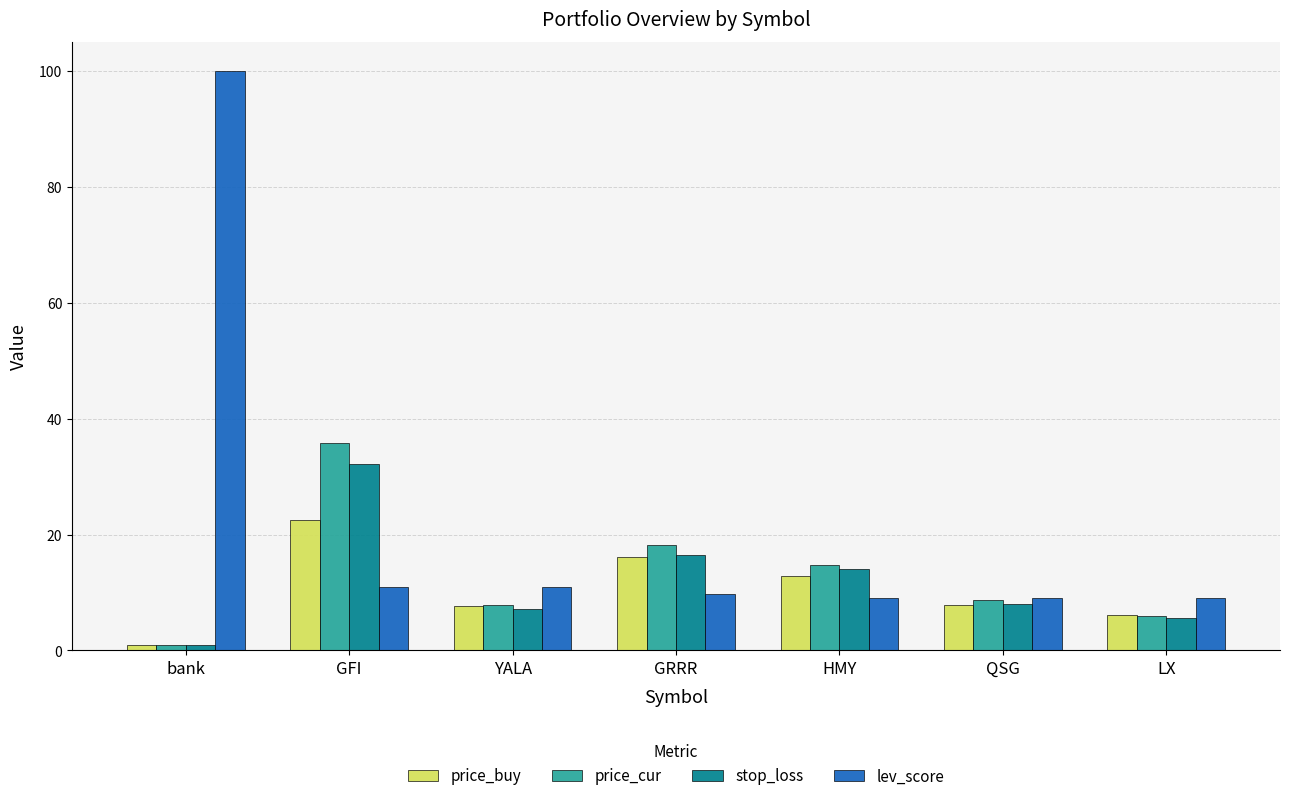

The value of price_buy at HMY is 6.1. True or false?

False